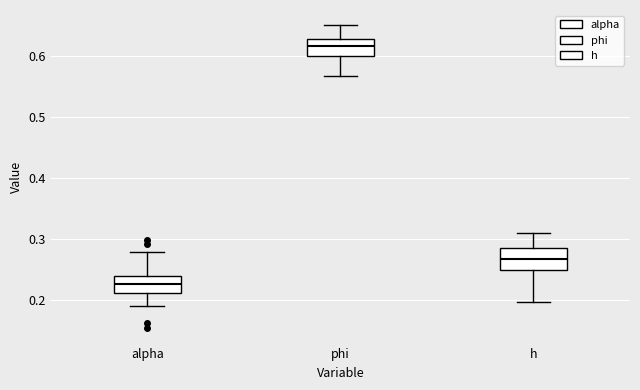

Reading left to right, read every box against the y-axis: the position of its median line, the range the box covers, and the ends of its whiskers. The values are not printed on the chart, so give them approximately, as read against the axis.

alpha: median 0.23, box 0.21 to 0.24, whiskers 0.19 to 0.28
phi: median 0.62, box 0.60 to 0.63, whiskers 0.57 to 0.65
h: median 0.27, box 0.25 to 0.29, whiskers 0.20 to 0.31